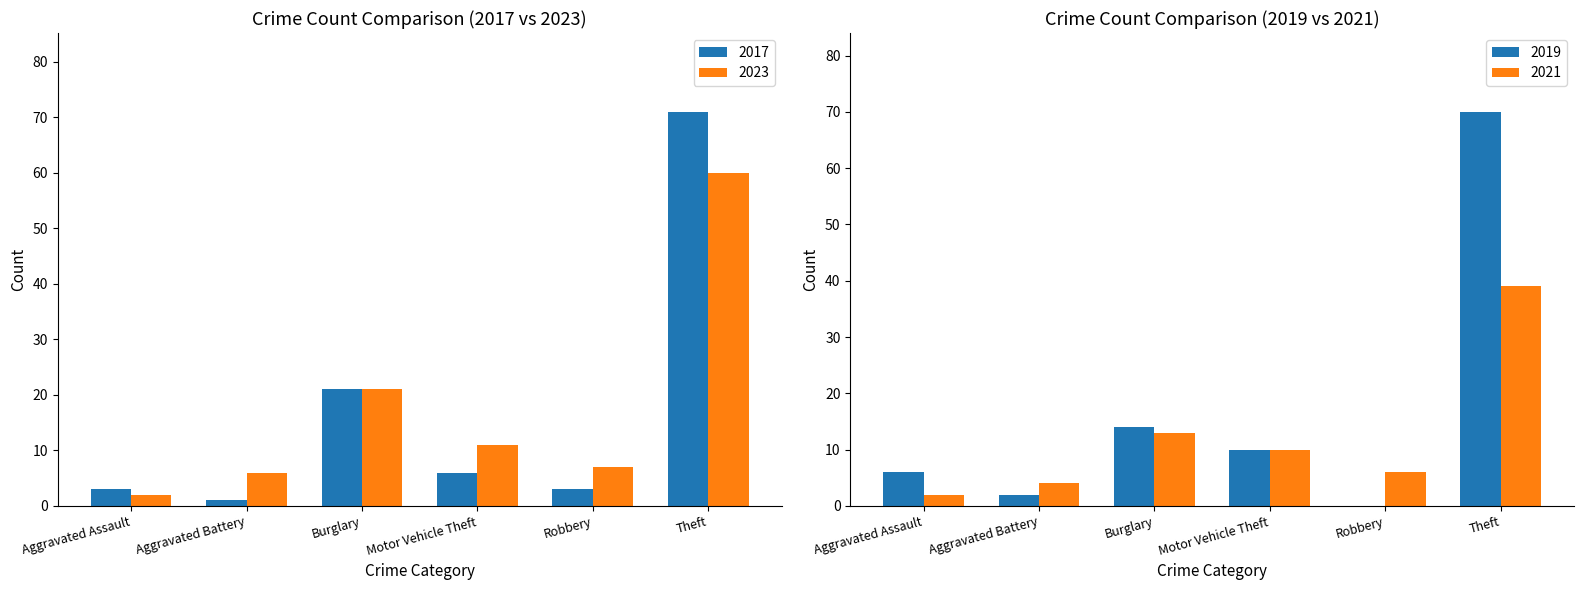

Between Aggravated Battery and Burglary, which series saw the biggest shift?

2017